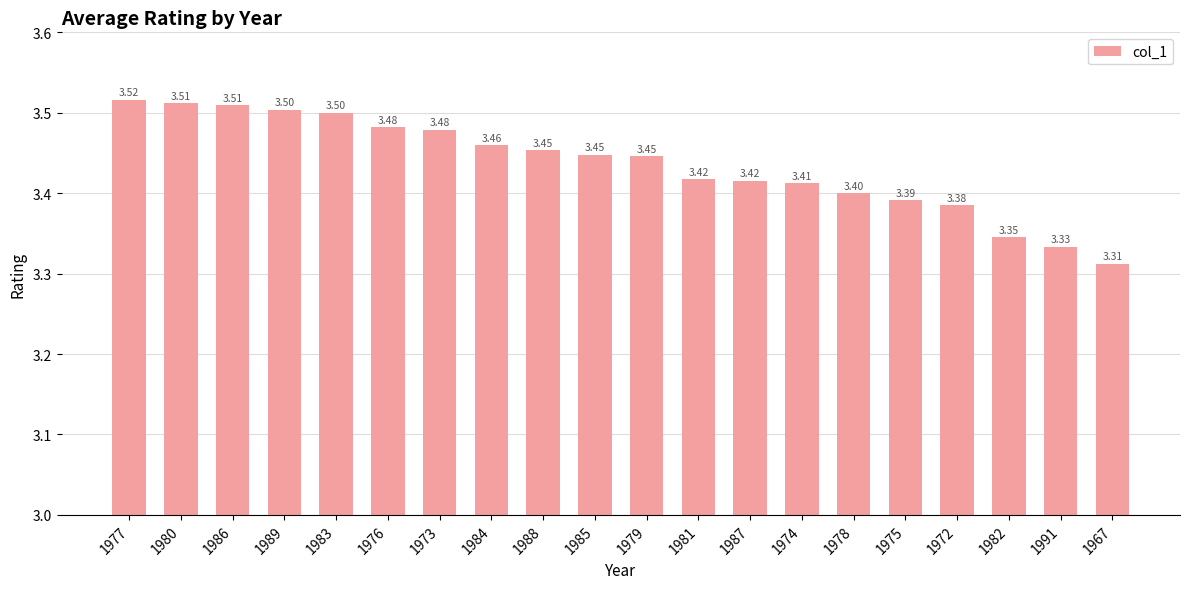

What is the greatest value displayed?

3.5